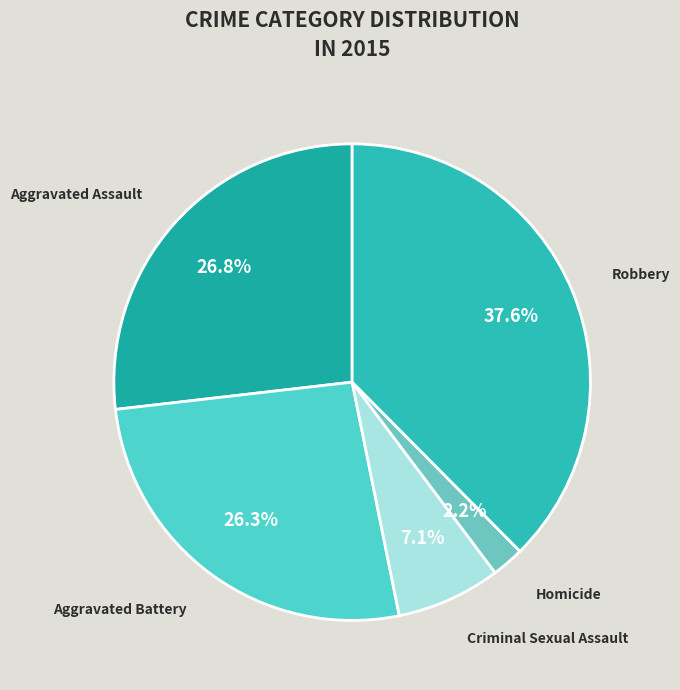

To the nearest percent, what percentage of the pie is Robbery?

38%